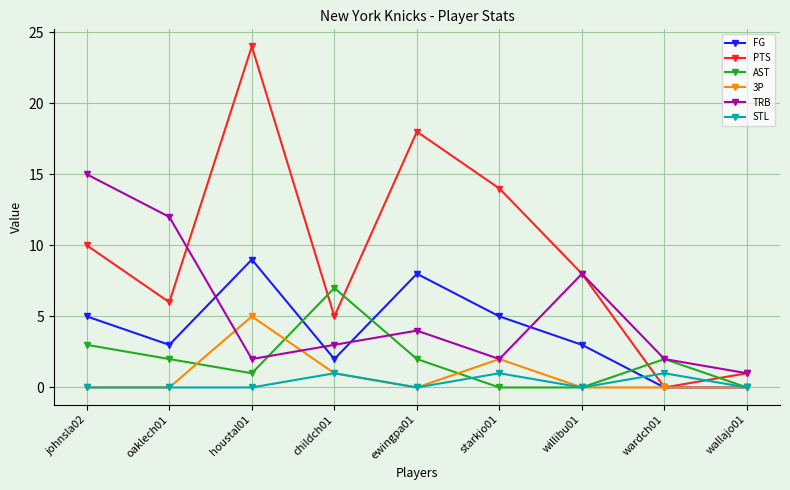

Is the value of TRB at childch01 greater than the value of PTS at wallajo01?

Yes